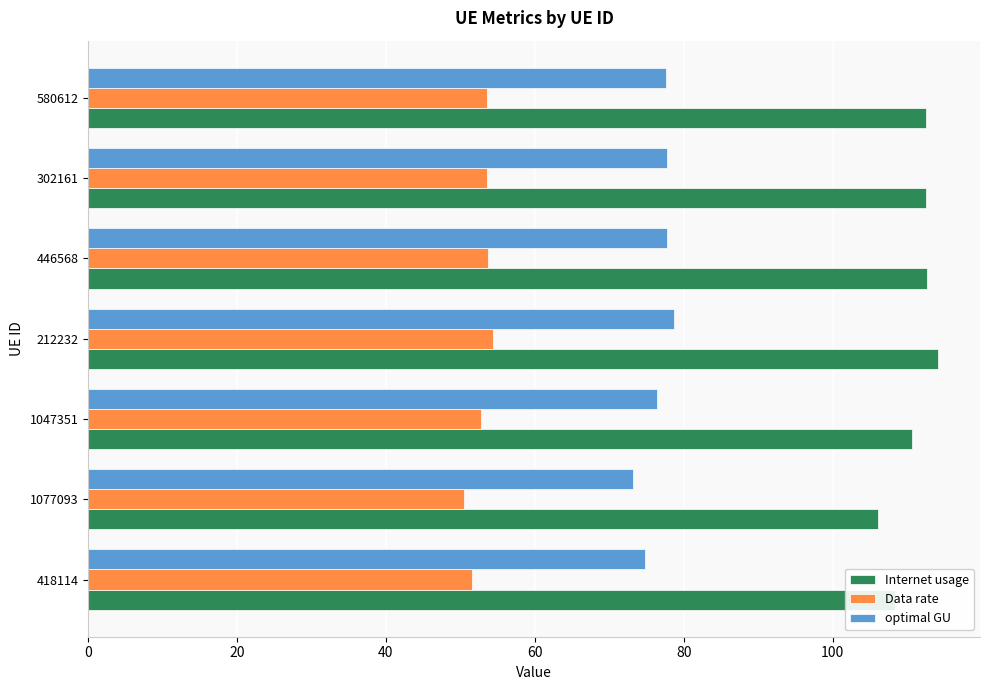

What are all the series names shown in the legend?

Internet usage, Data rate, optimal GU